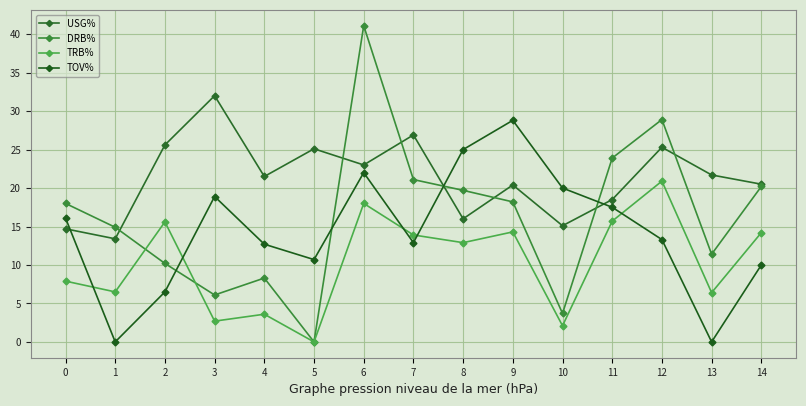

How many positive values does the DRB% series have?

14